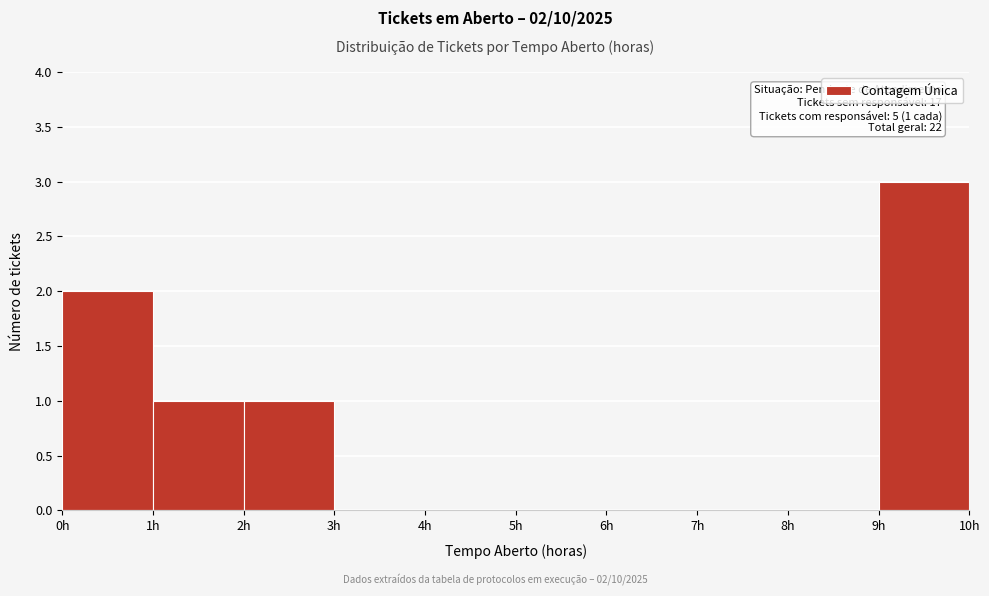

Which range on the x-axis has the tallest bar?

9 to 10